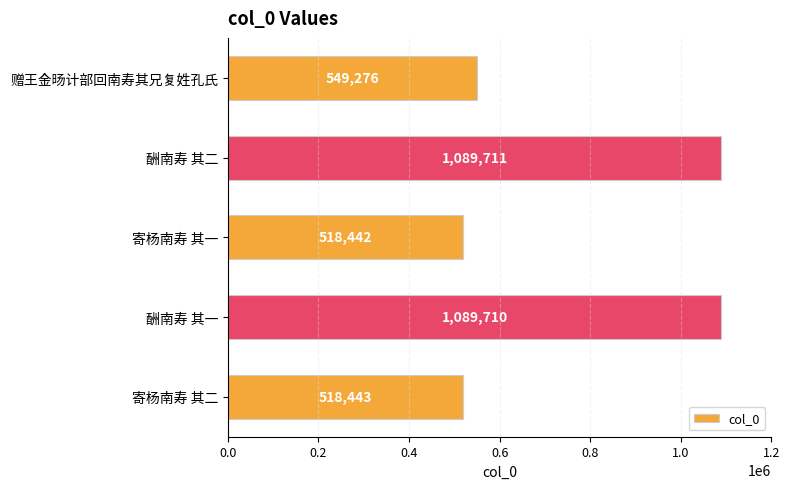

True or false: the data shows 1089710 at 酬南寿 其一.

True